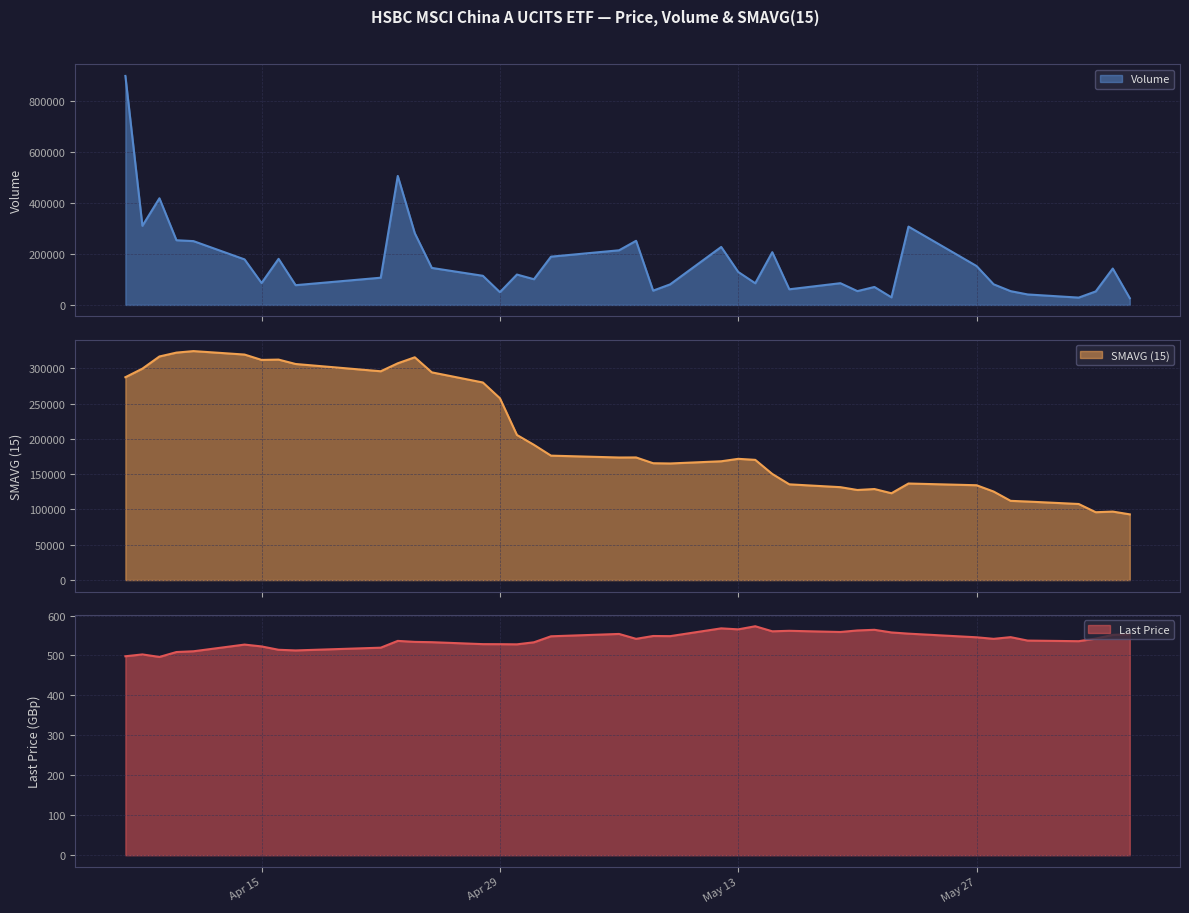

List the series in order of their peak value, lowest first.

Last Price, SMAVG (15), Volume